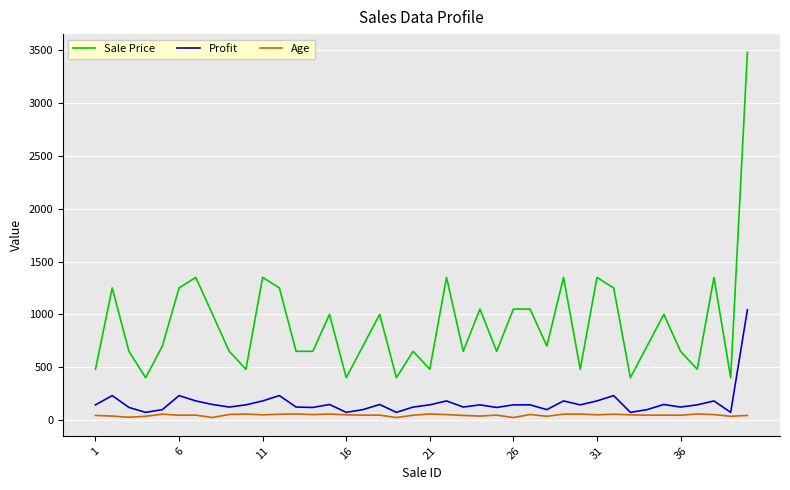

What is the maximum value shown in the chart?

3480.0